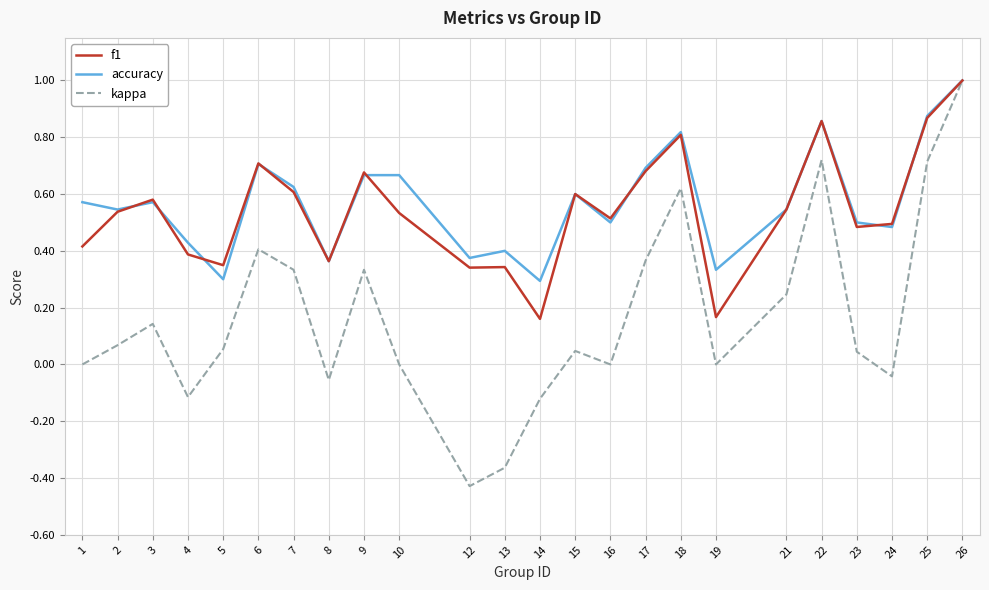

Which category has the highest value in the f1 series?

26